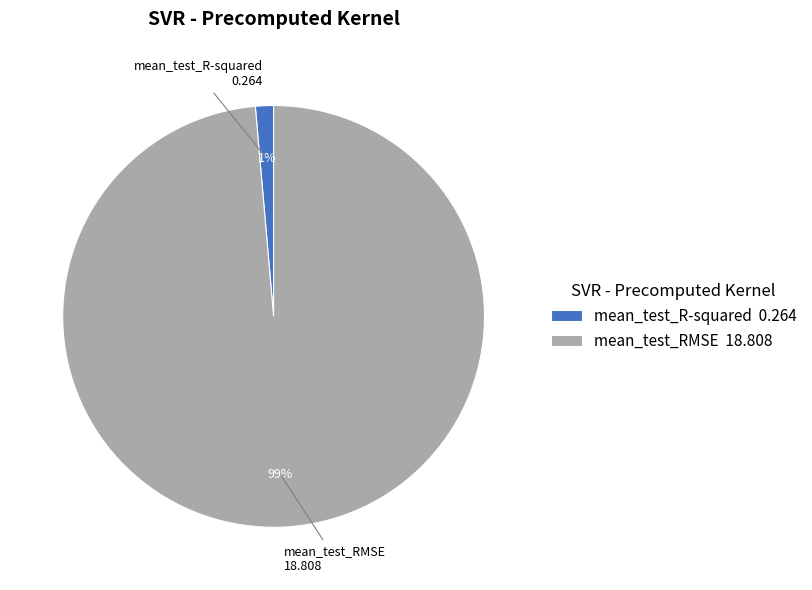

To the nearest percent, what is the average slice percentage?

50%